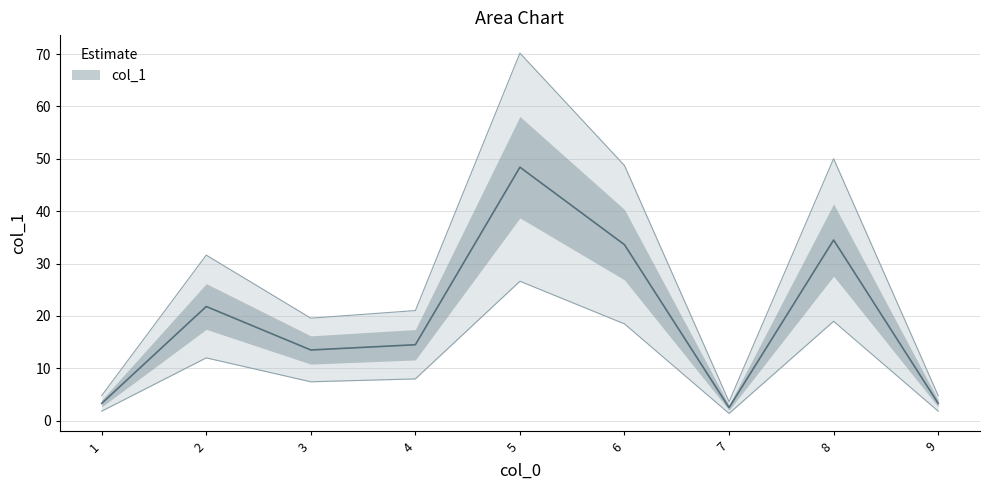

What is the minimum value shown in the chart?

3.6